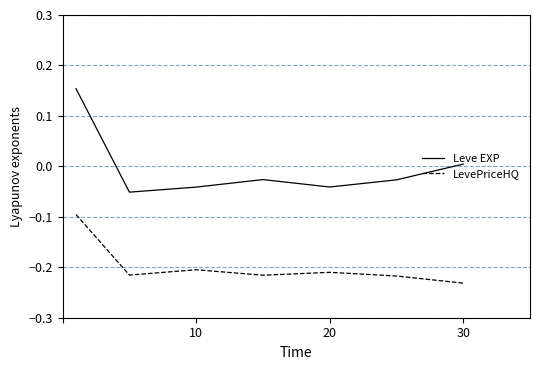

Which series has the largest total across all categories?

Leve EXP